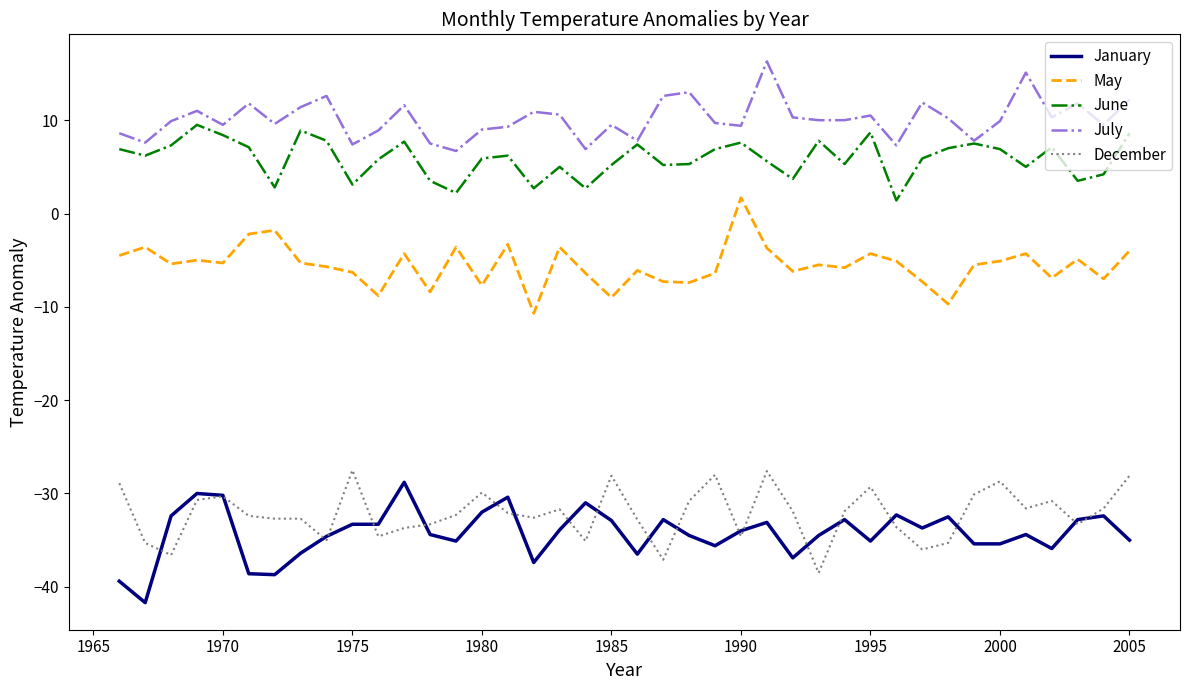

True or false: January and May cross at least once.

False